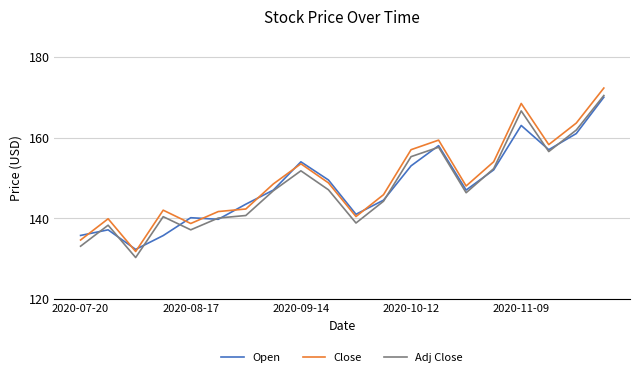

What is the average value of the Adj Close series?

147.8